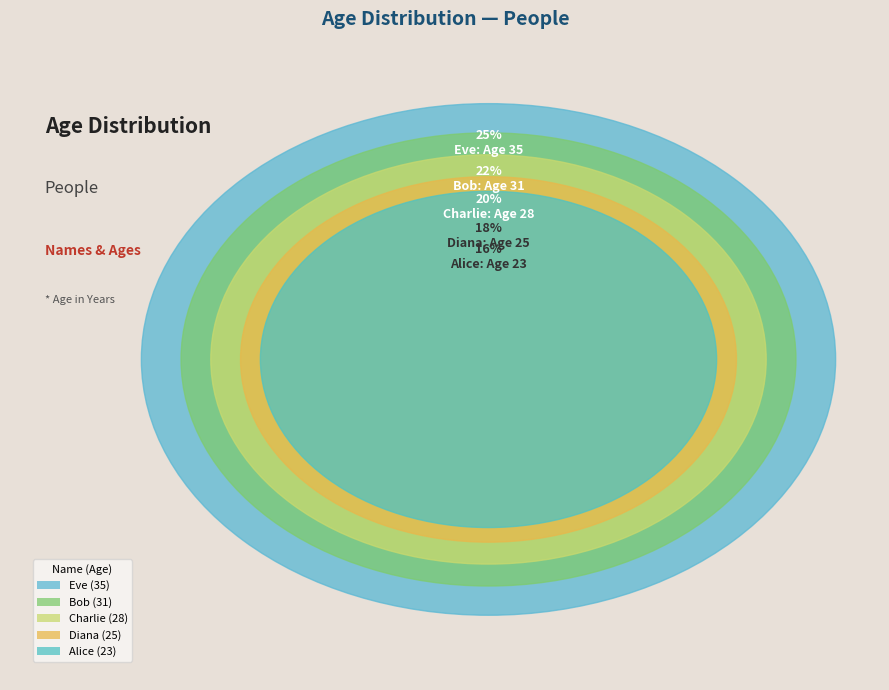

Between Diana and Eve, which is larger?

Eve